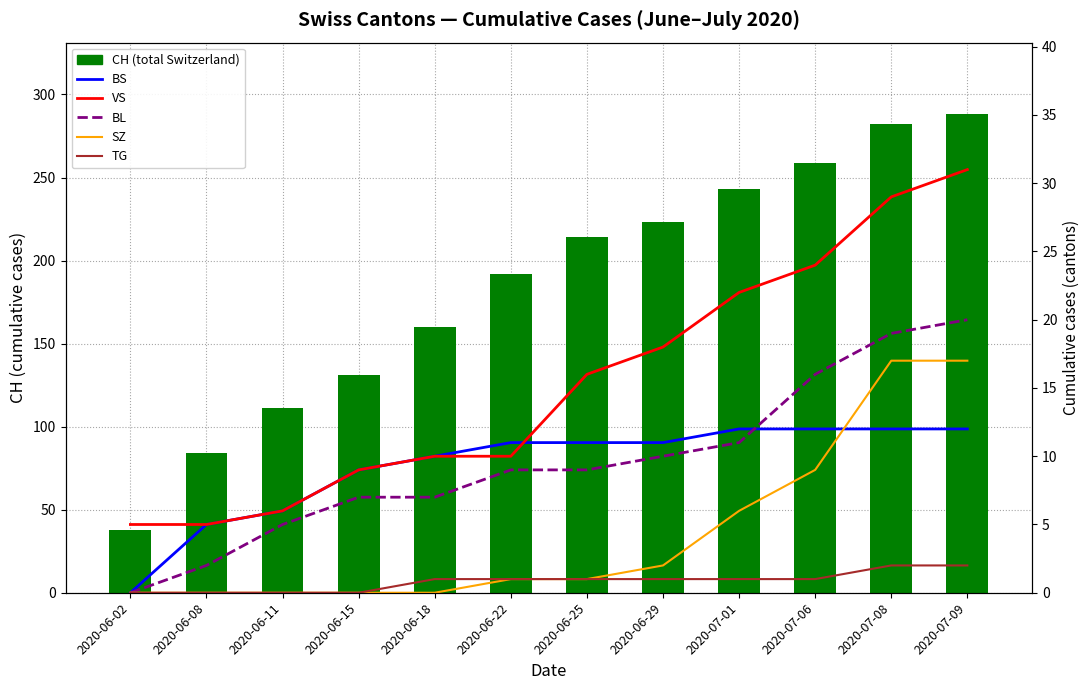

What is the value of the CH (total Switzerland) bar at the 10th from the left?

259